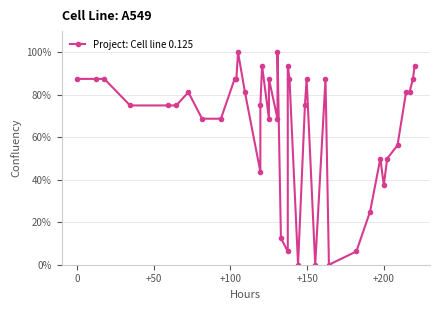

Reading right to left, what are all the values shown in this chart?

93.8	87.5	81.2	81.2	56.2	50.0	37.5	50.0	25.0	6.2	0.0	87.5	0.0	87.5	75.0	0.0	87.5	93.8	6.2	12.5	100.0	68.8	87.5	68.8	93.8	75.0	43.8	81.2	100.0	87.5	87.5	68.8	68.8	81.2	75.0	75.0	75.0	87.5	87.5	87.5